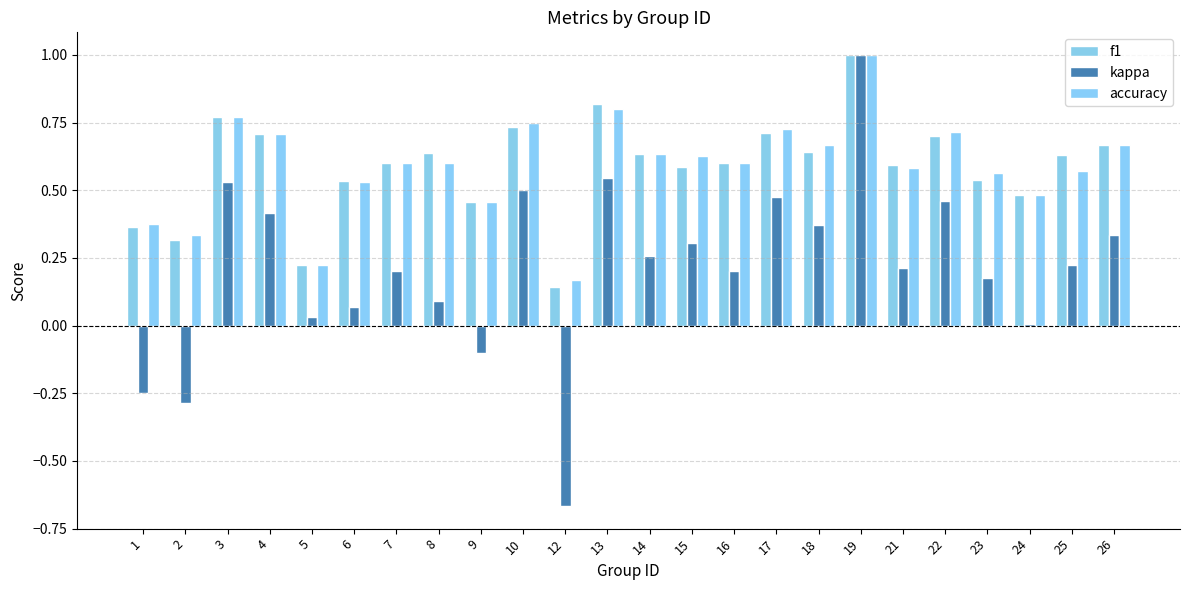

At which label does f1 reach its minimum?

12